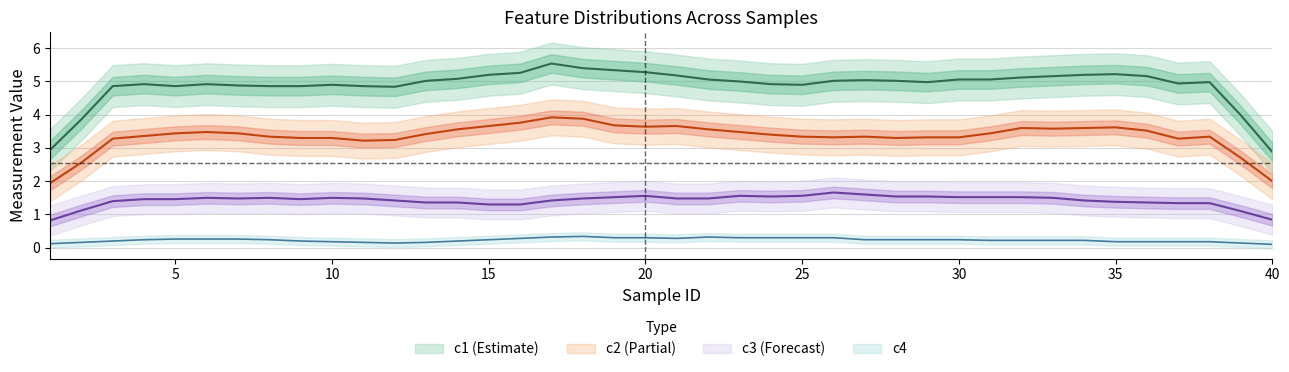

Count the c4 values in the range 0 to 1.

40